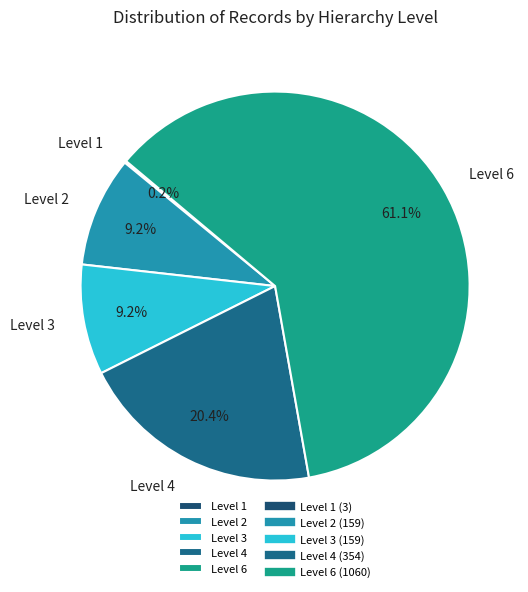

What percentage is the Level 4 slice, to the nearest percent?

20%